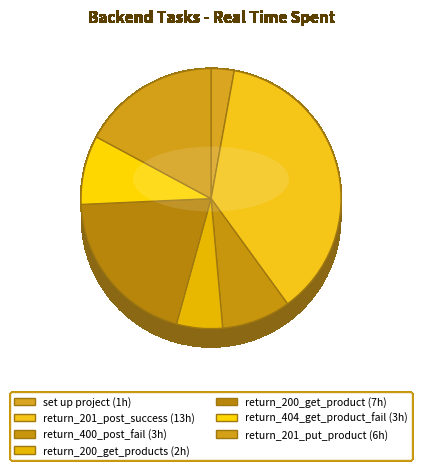

Which slice is the largest?

return_201_post_success